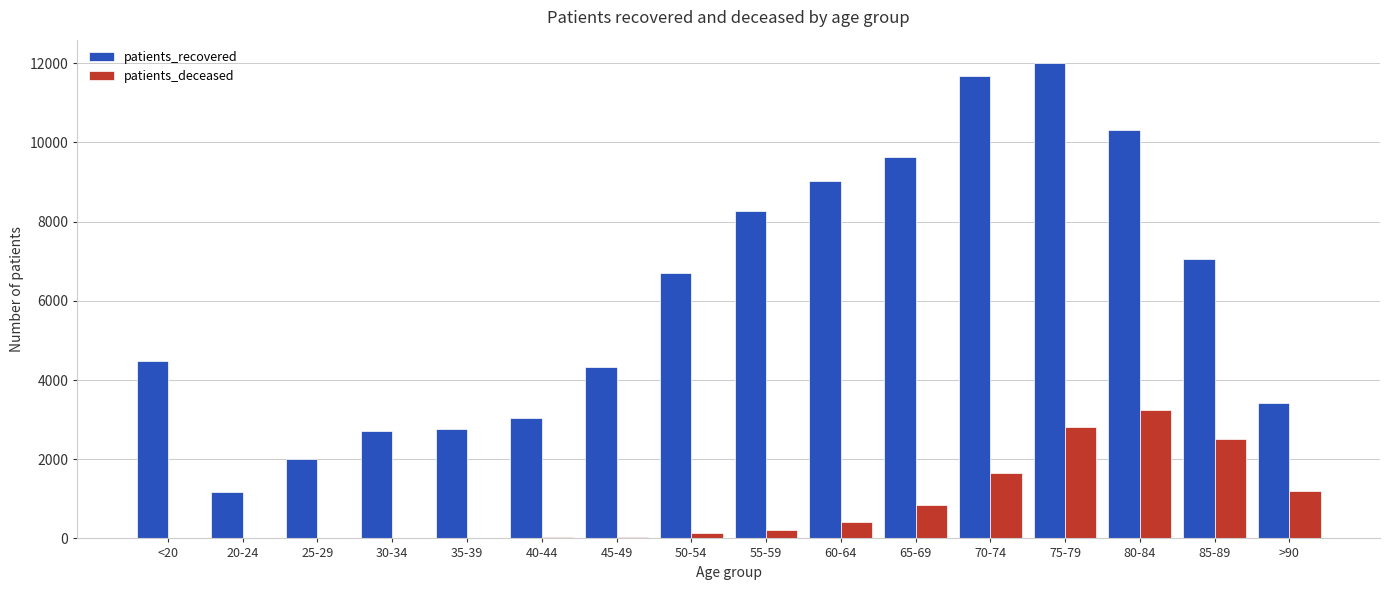

What is the average value of the patients_recovered series?

6164